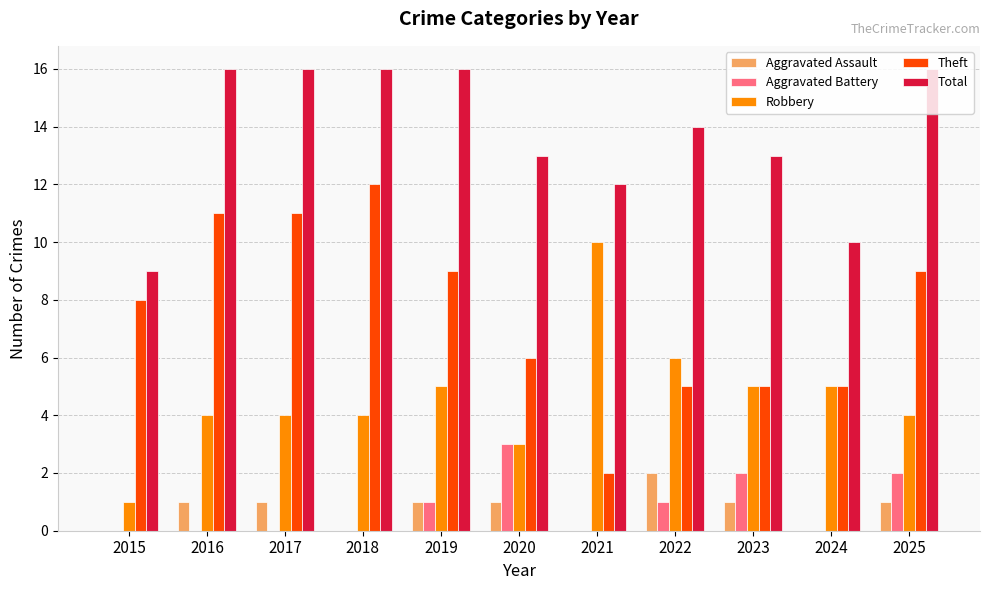

Reading left to right, list all the values displayed in this chart.

Aggravated Assault: 0	1	1	0	1	1	0	2	1	0	1
Aggravated Battery: 0	0	0	0	1	3	0	1	2	0	2
Robbery: 1	4	4	4	5	3	10	6	5	5	4
Theft: 8	11	11	12	9	6	2	5	5	5	9
Total: 9	16	16	16	16	13	12	14	13	10	16